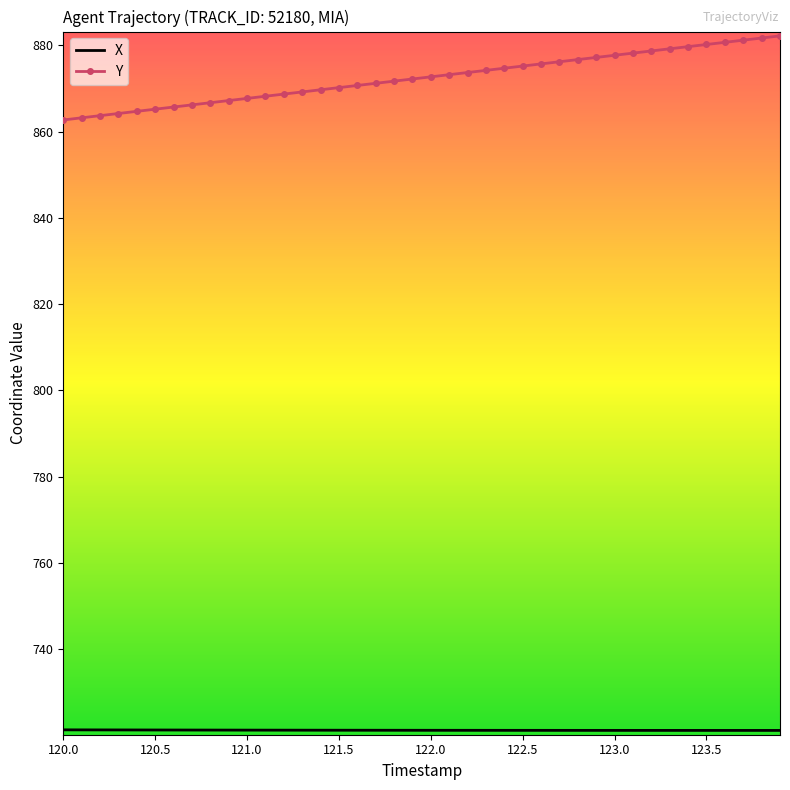

Which series has the largest range (max minus min)?

Y